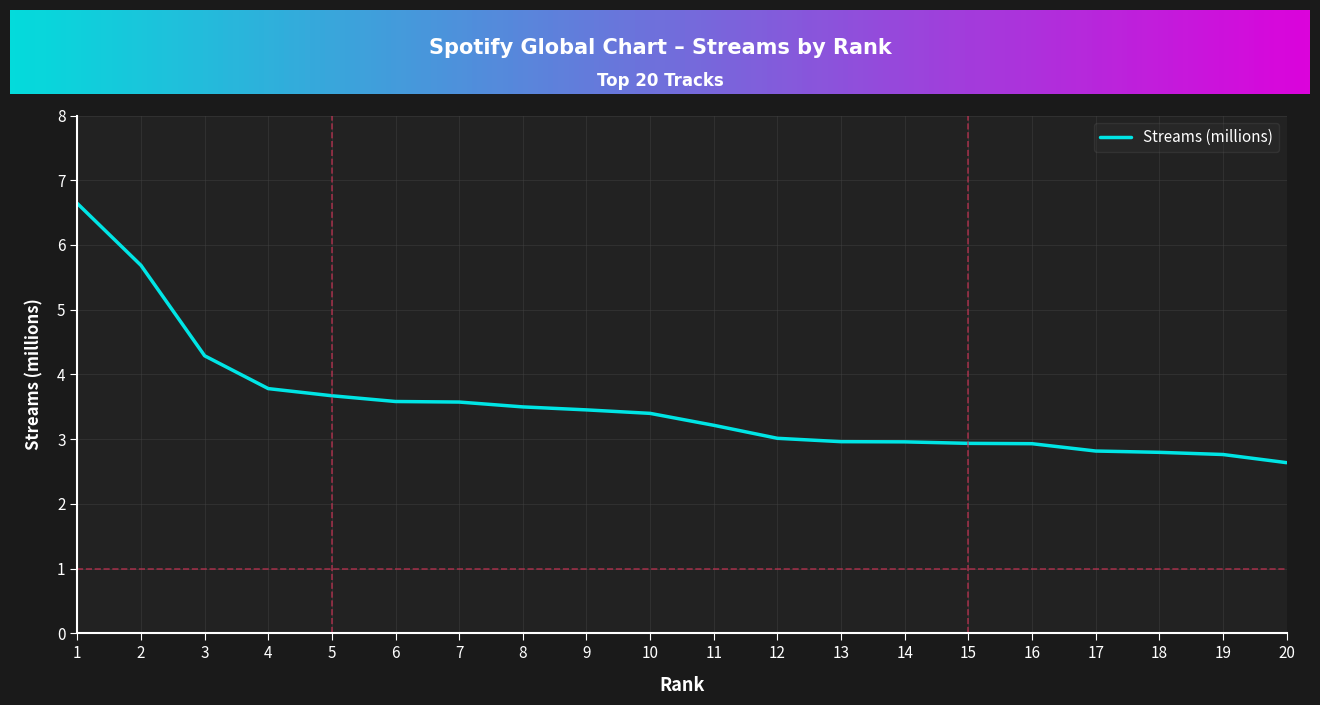

True or false: the data shows 11.7 at 1.

False